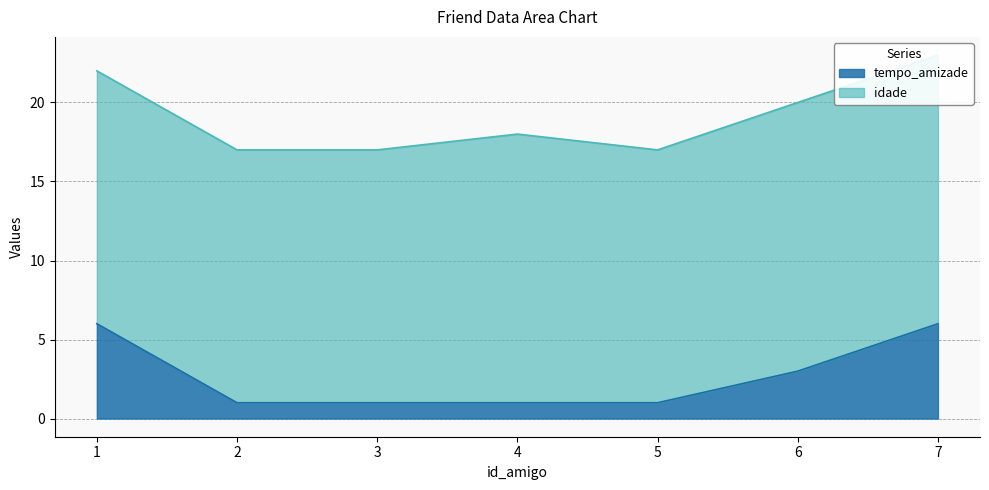

True or false: the data shows 5 at 6.

False